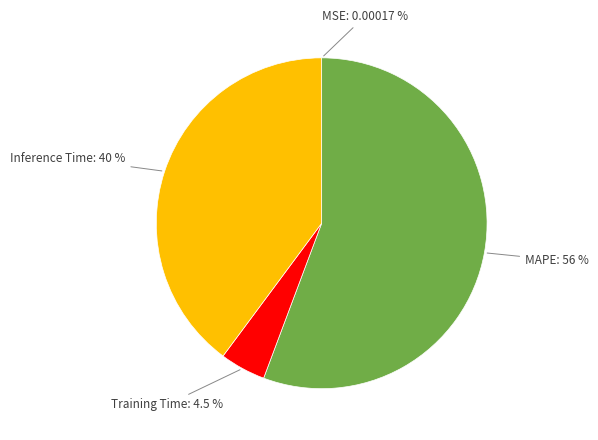

Do Inference Time and Training Time together represent more than half of the pie?

No